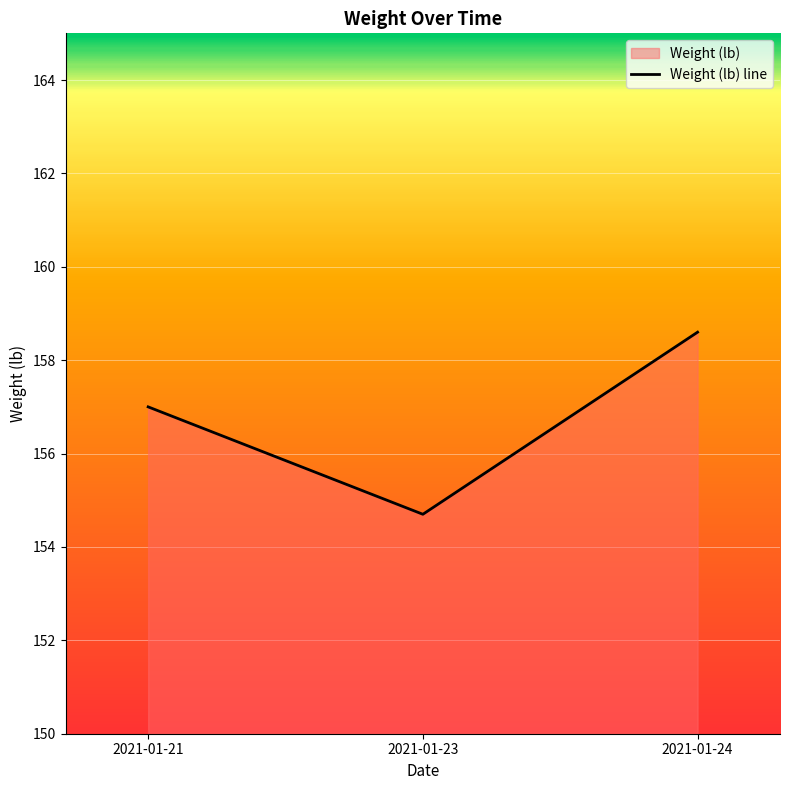

What is the change in value from 2021-01-21 to 2021-01-23?

-2.3